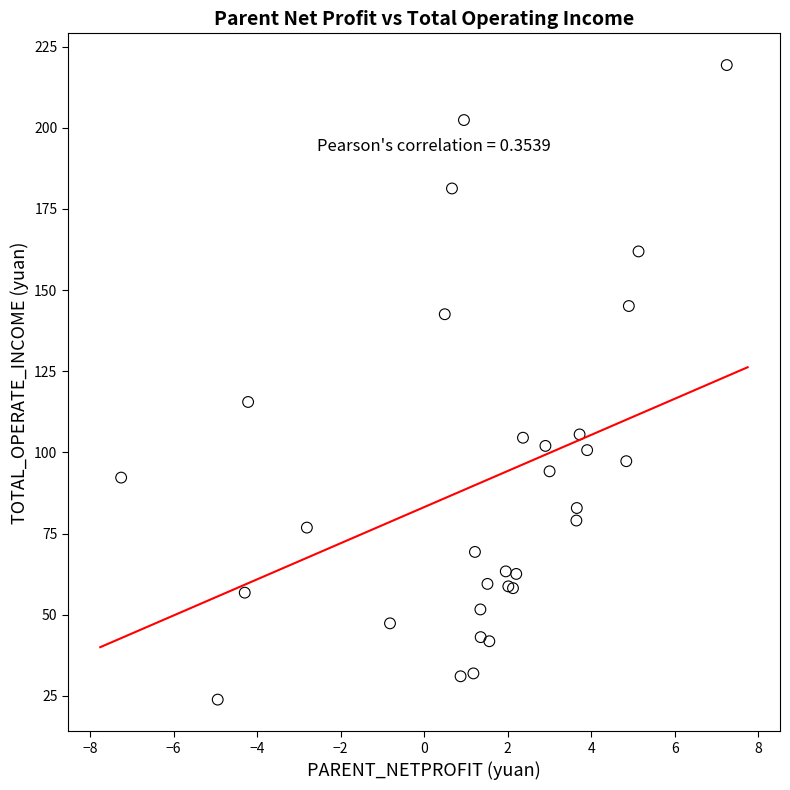

What Y value in the scatter plot is closest to 121?

115.5